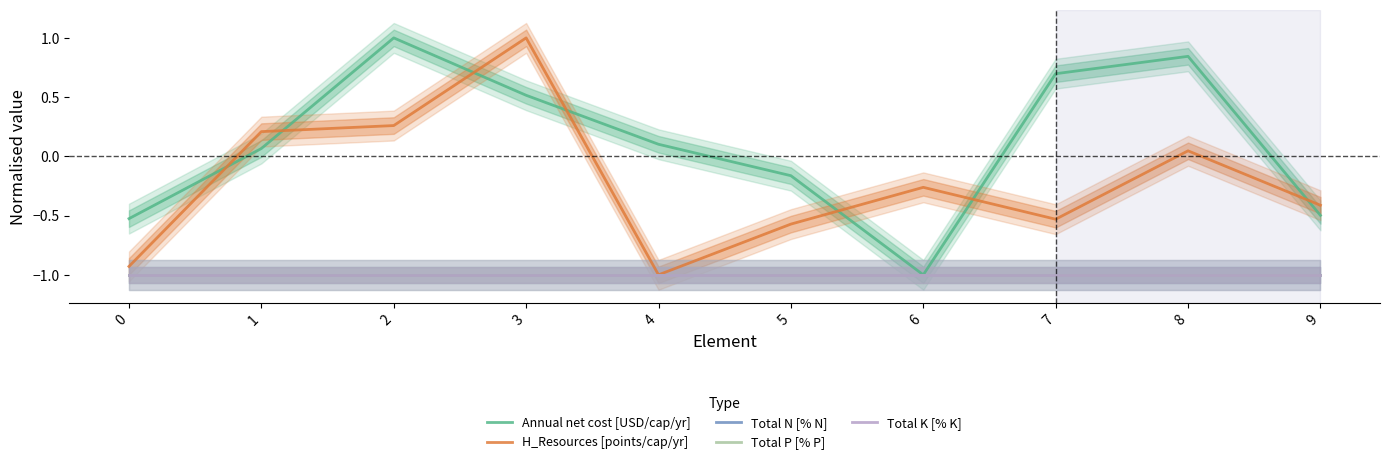

What is the maximum value for H_Resources [points/cap/yr]?

1.0